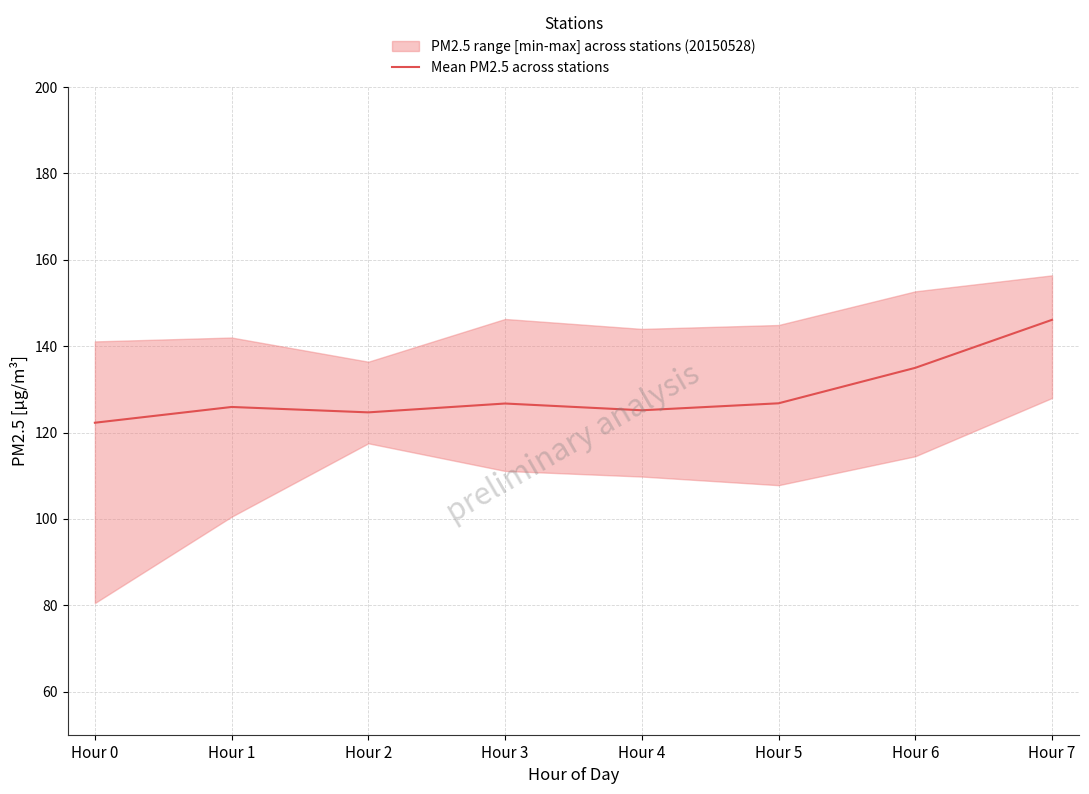

What is the difference between the maximum and minimum values?

23.8